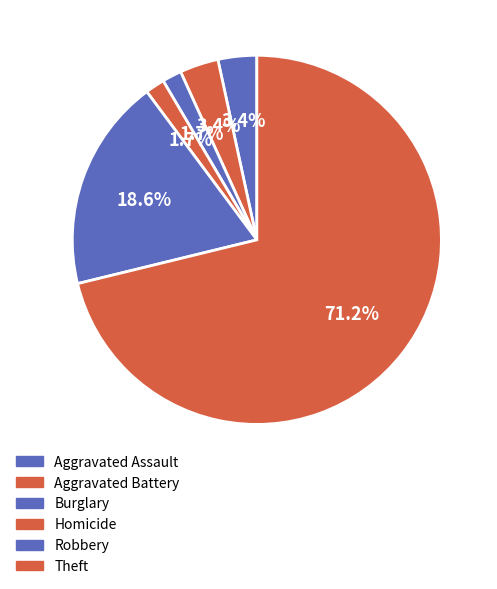

Which slice represents more than half of the pie?

Theft